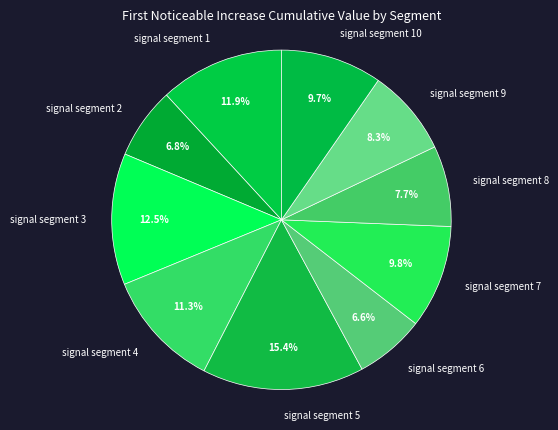

Is the sum of signal segment 4 and signal segment 9 greater than half?

No